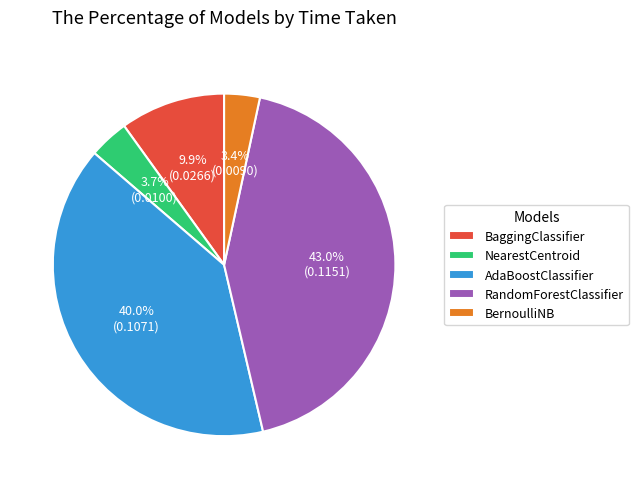

Is there a majority slice in this chart?

No